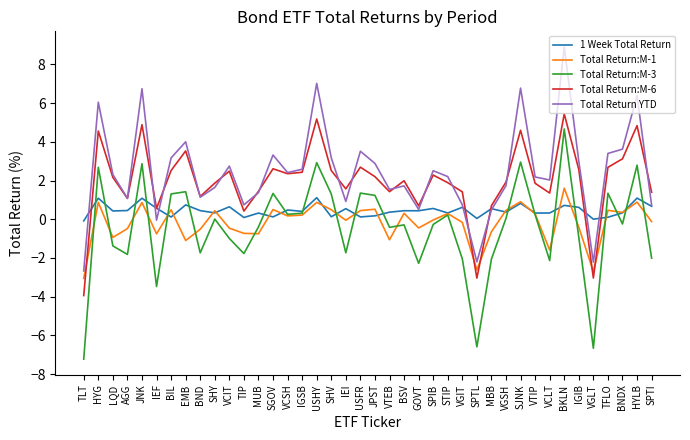

Where do Total Return:M-1 and Total Return:M-6 first cross each other?

TLT and HYG